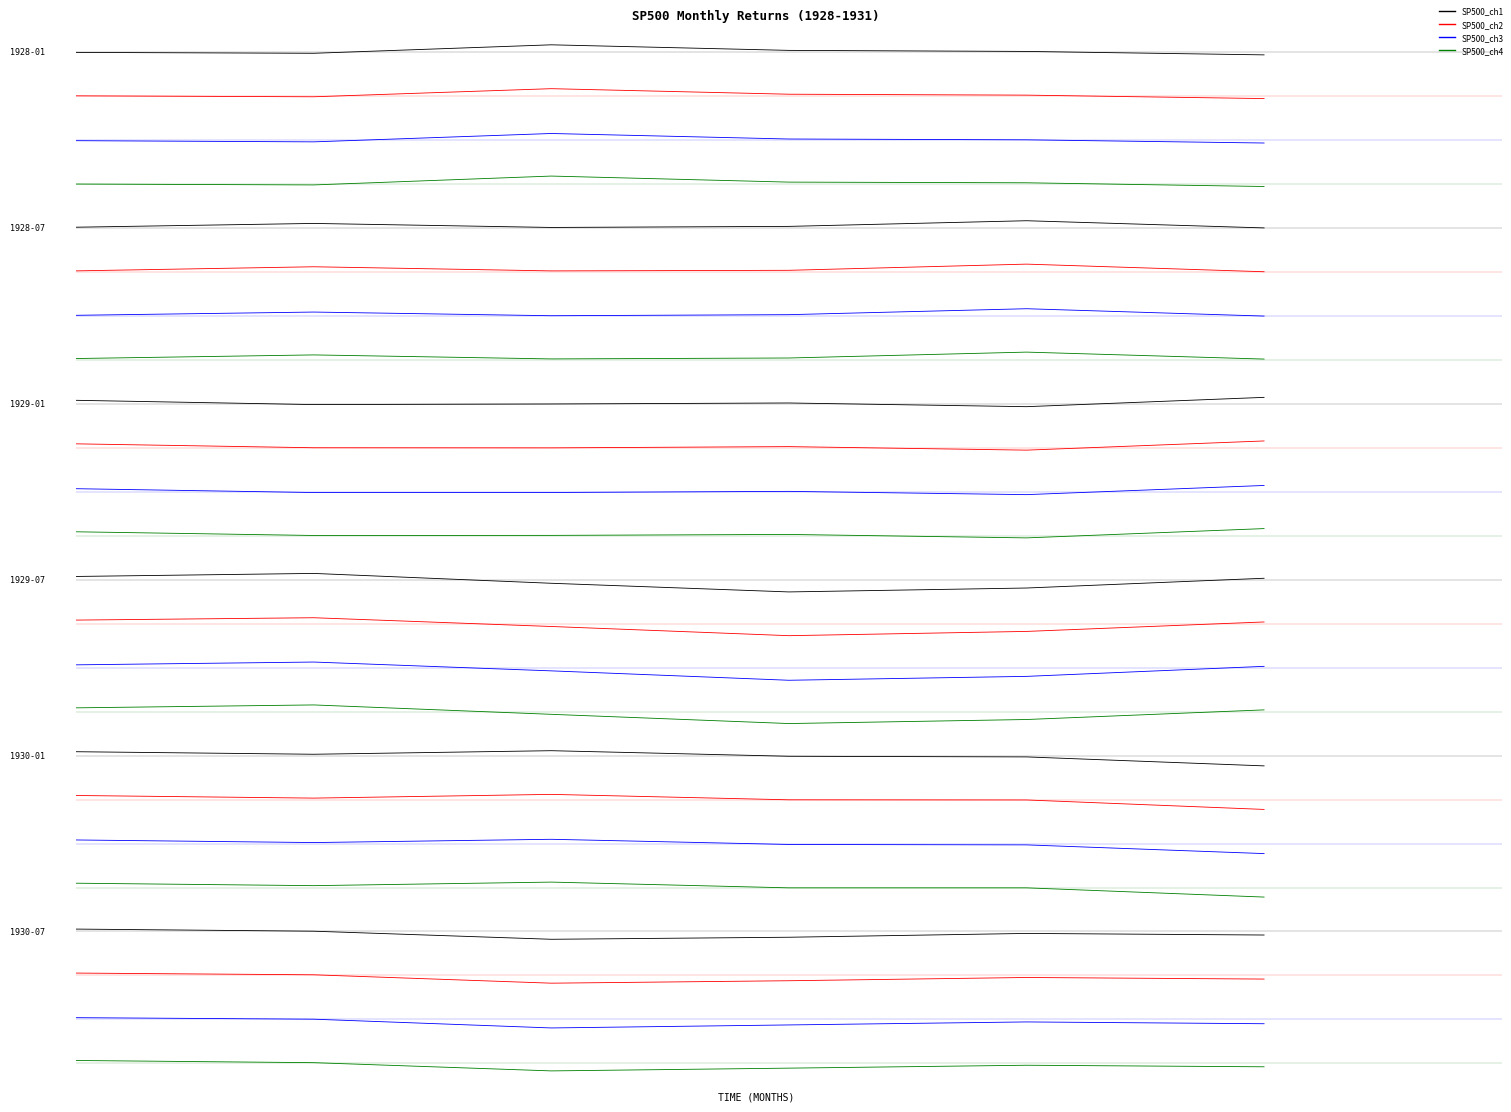

True or false: SP500_ch4 has a value of -0.1 at 2.

True